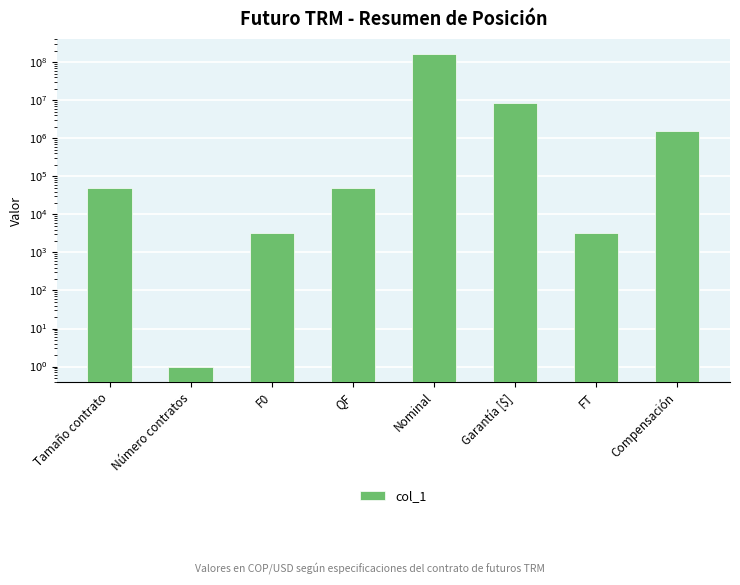

The value at Tamaño contrato is 50000. True or false?

True